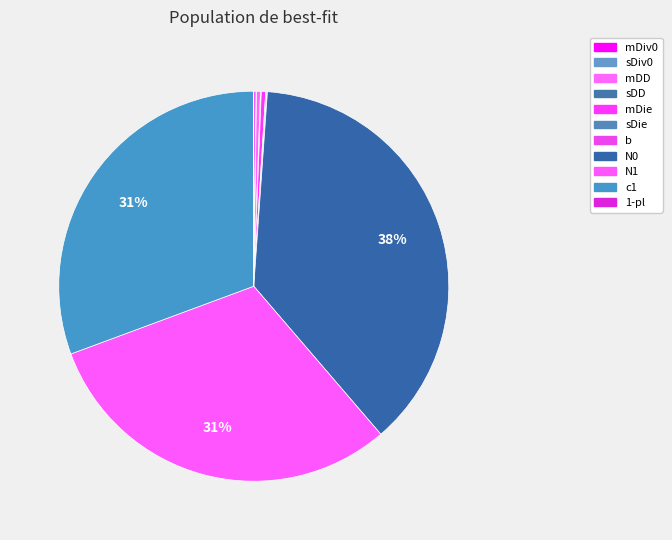

Is there any slice that represents more than half of the pie?

No